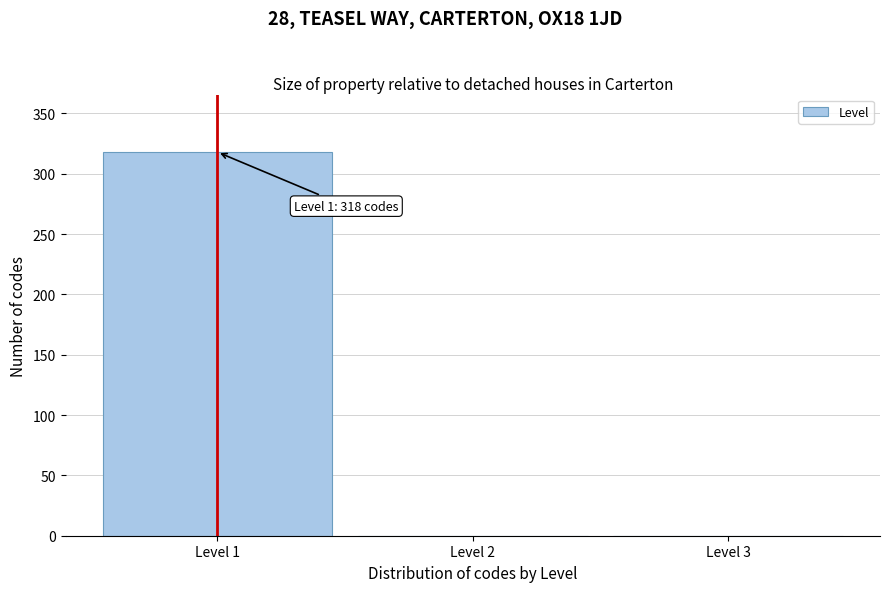

Over which range of the x-axis is the bar tallest?

0.5 to 1.5